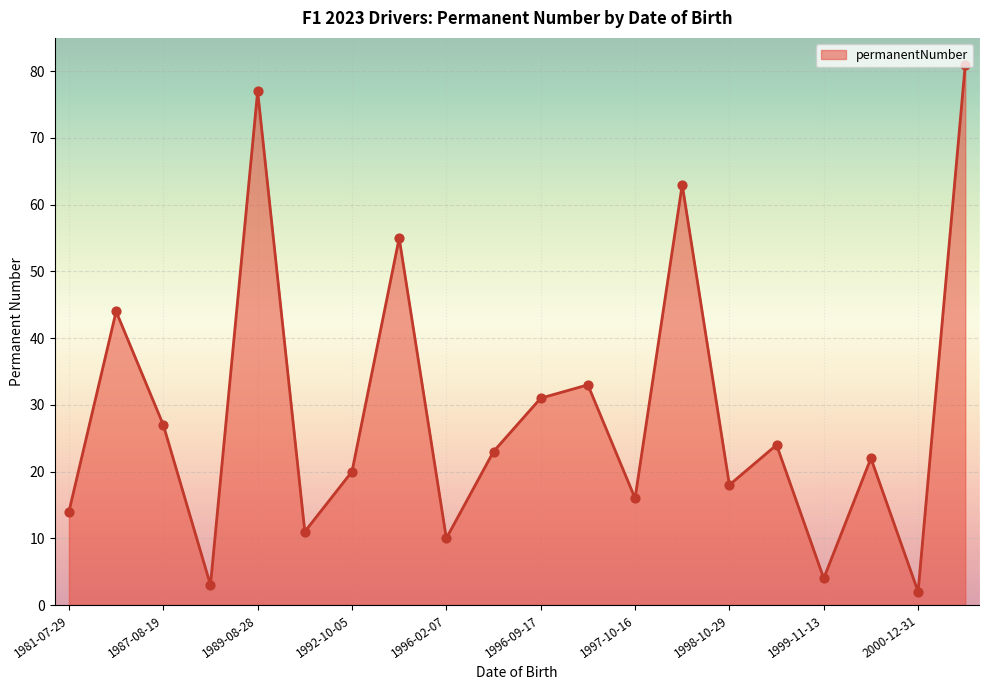

What is the difference between the maximum and minimum values?

79